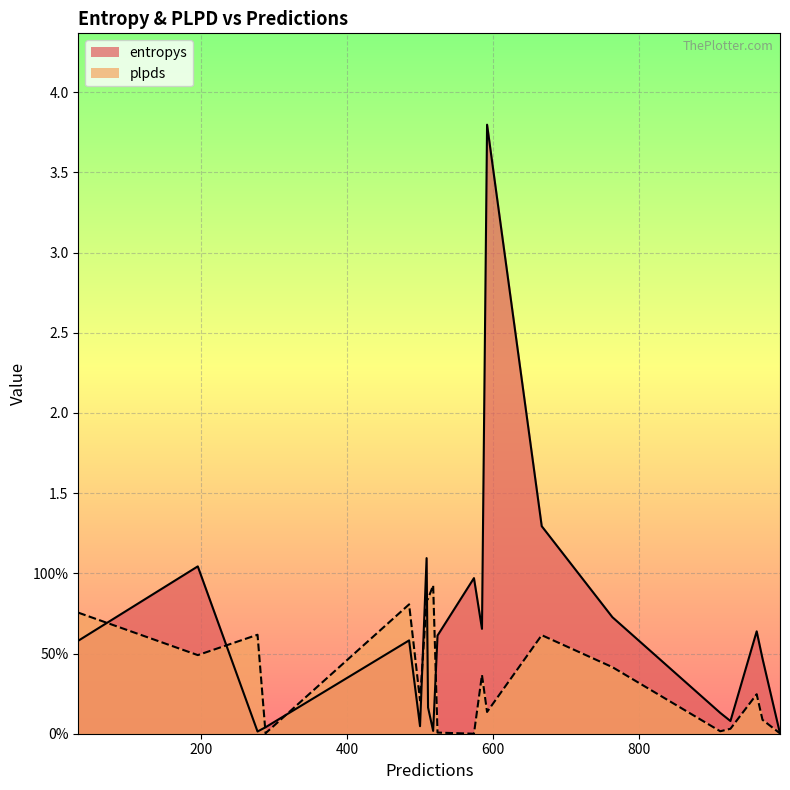

Which series changed the most between 994 and 277?

plpds